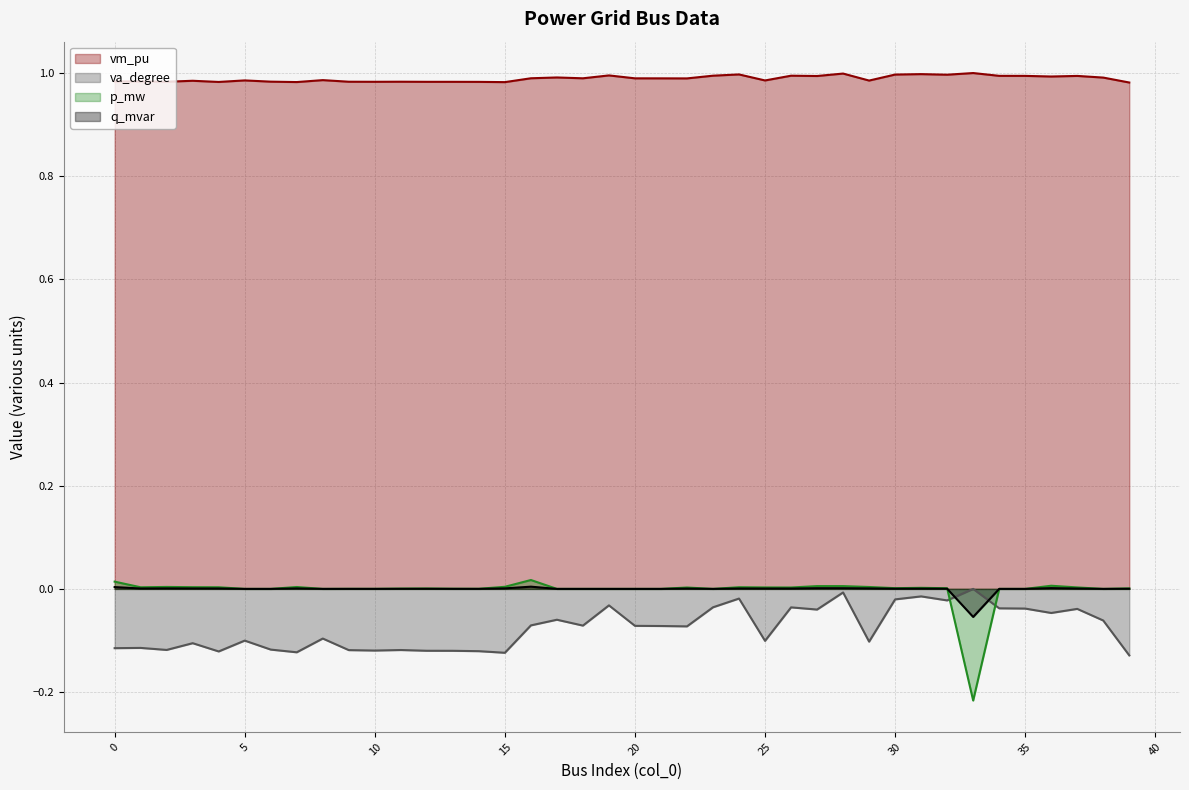

At which category is the sum across all series the highest?

28